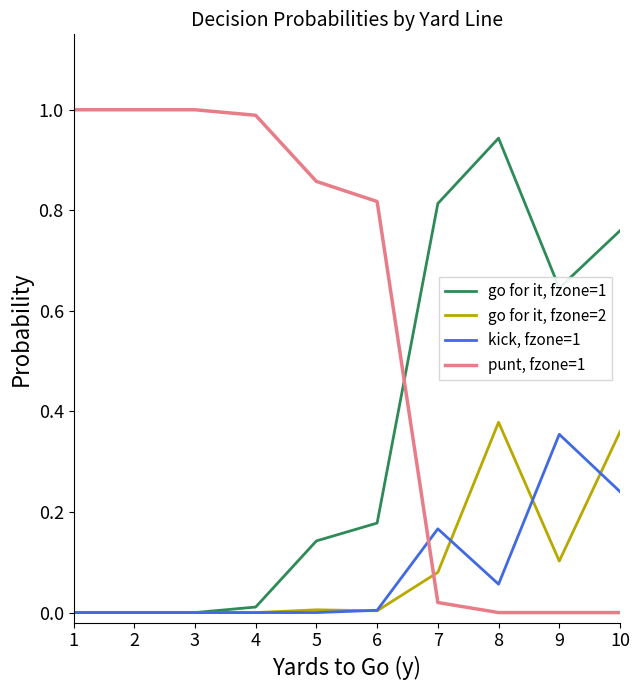

What is the total value across all series at 1?

1.0